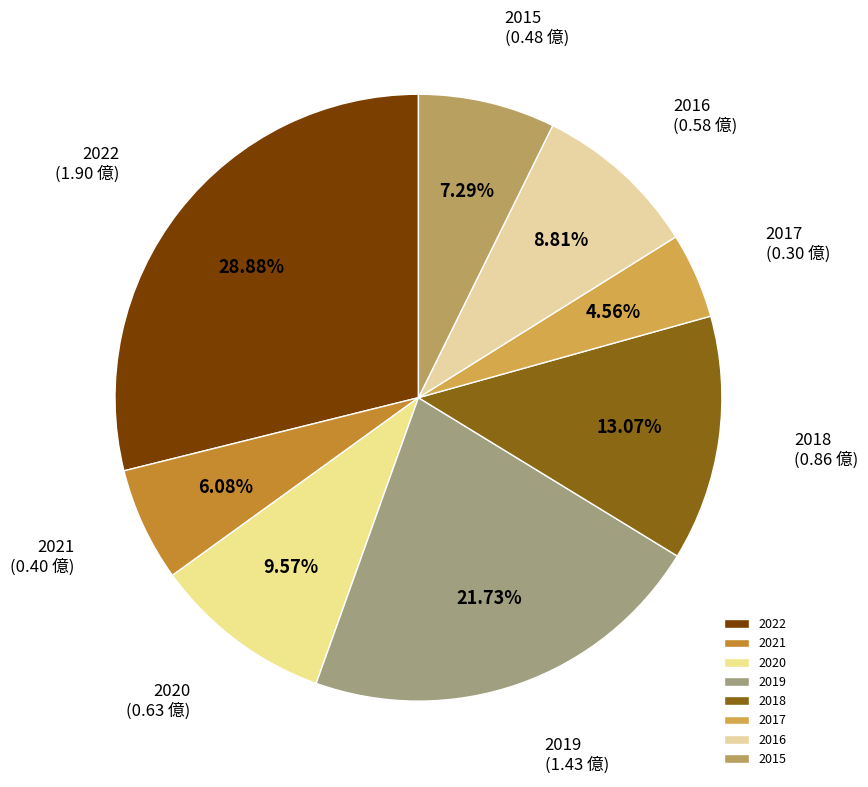

What is the smallest slice in the pie chart?

2017